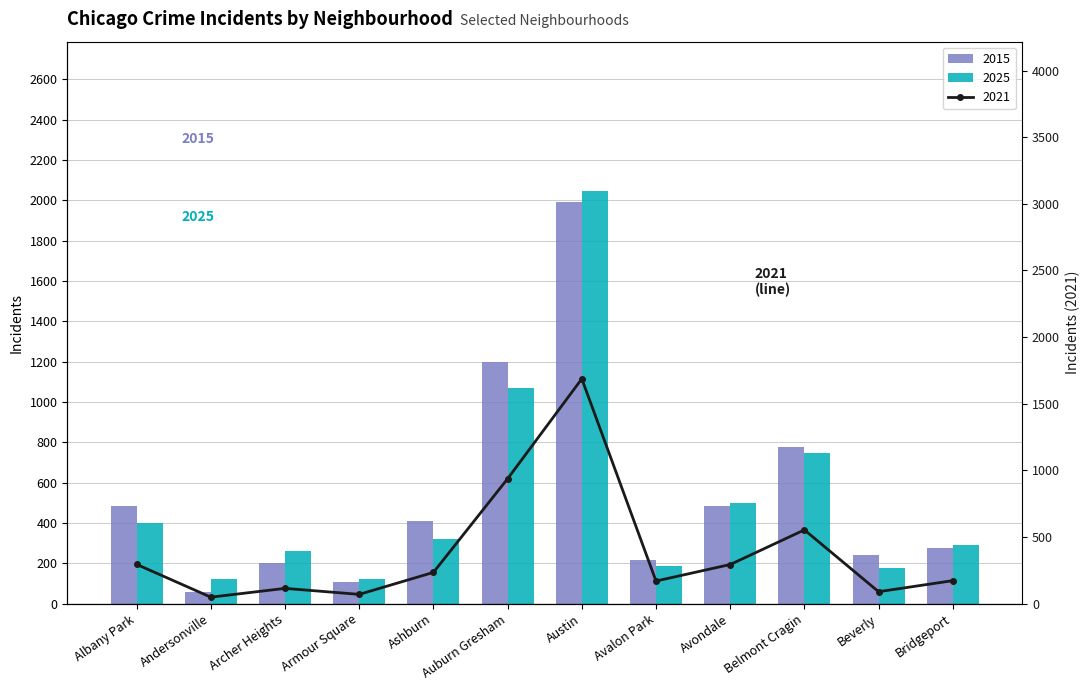

List the series in order of their peak value, highest first.

2025, 2015, 2024